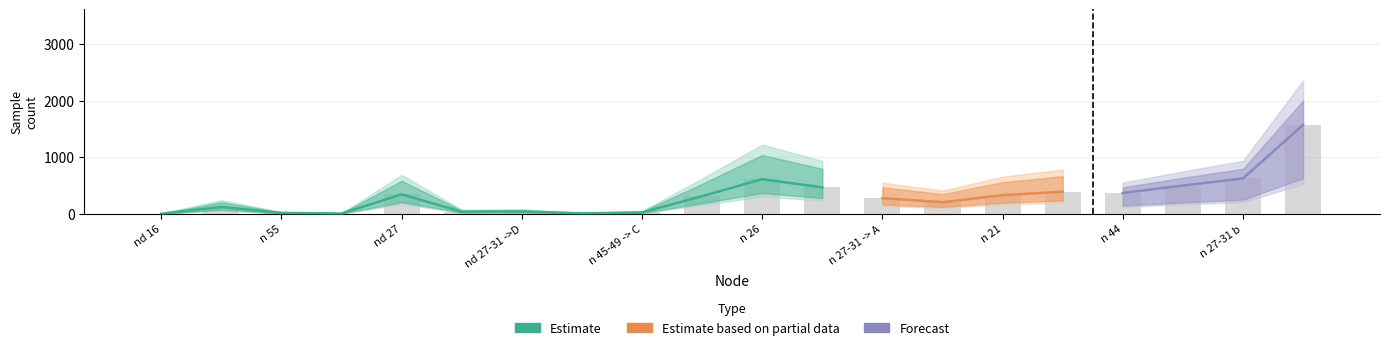

The Estimate based on partial data series shows 312 at n 27-31. True or false?

True